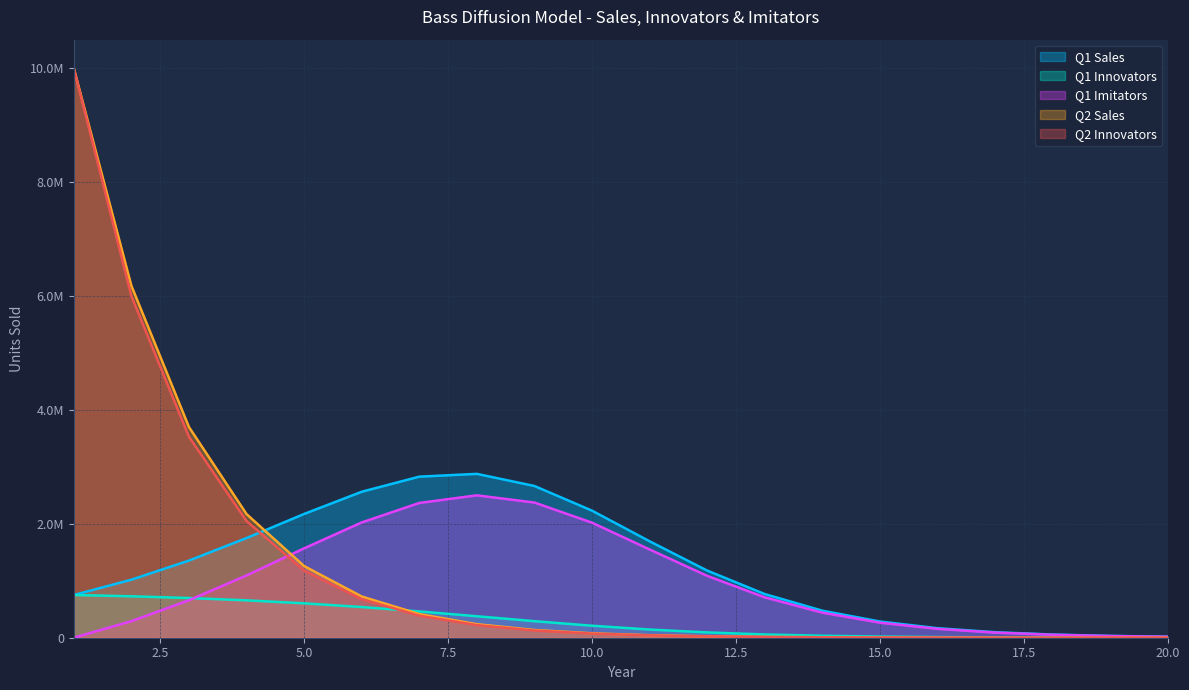

Rank the series by their maximum value, from lowest to highest.

Q1 Innovators, Q1 Imitators, Q1 Sales, Q2 Sales, Q2 Innovators